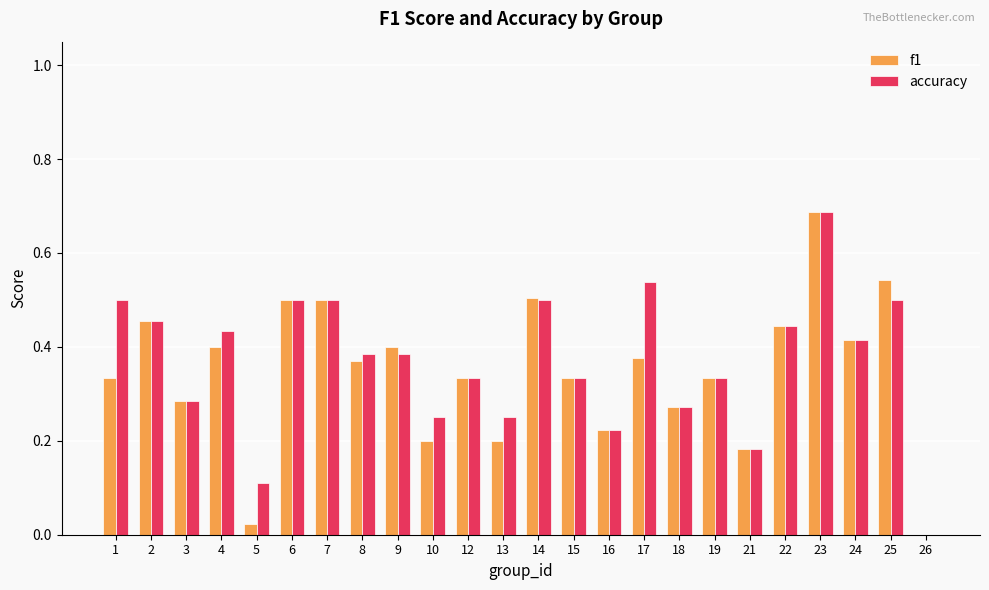

Between 3 and 23, which series saw the biggest shift?

accuracy